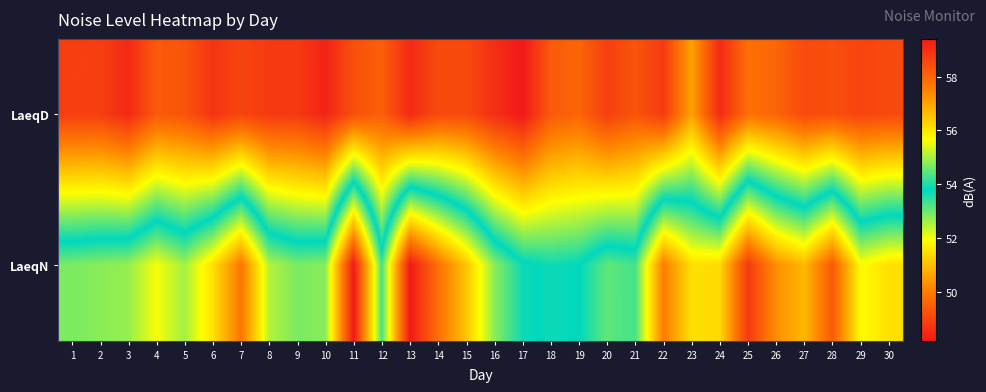

Reading left to right, what are all the values shown in this chart?

LaeqD: 1=58.7	2=58.7	3=59.1	4=58.2	5=58.3	6=58.9	7=58.6	8=58.8	9=58.8	10=59.2	11=58.4	12=58.1	13=59.1	14=58.5	15=58.5	16=59.0	17=59.4	18=58.2	19=58.0	20=58.7	21=58.3	22=58.8	23=57.0	24=59.1	25=57.8	26=58.0	27=58.5	28=58.4	29=58.6	30=58.5
LaeqN: 1=52.9	2=52.8	3=52.7	4=52.0	5=52.6	6=51.5	7=49.9	8=52.5	9=52.9	10=52.8	11=48.2	12=53.3	13=48.2	14=49.8	15=51.1	16=52.8	17=53.7	18=53.9	19=53.8	20=53.1	21=53.3	22=50.0	23=51.5	24=51.4	25=48.8	26=50.3	27=50.9	28=49.4	29=51.9	30=51.5